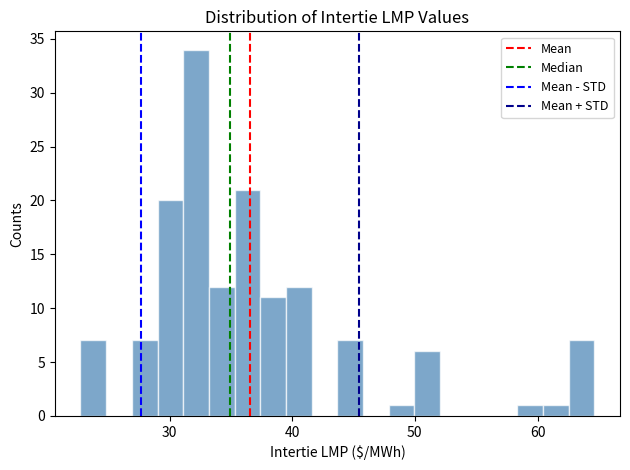

Around what value on the x-axis is the tallest bar? Give the approximate position of its centre, as read against the axis.

32